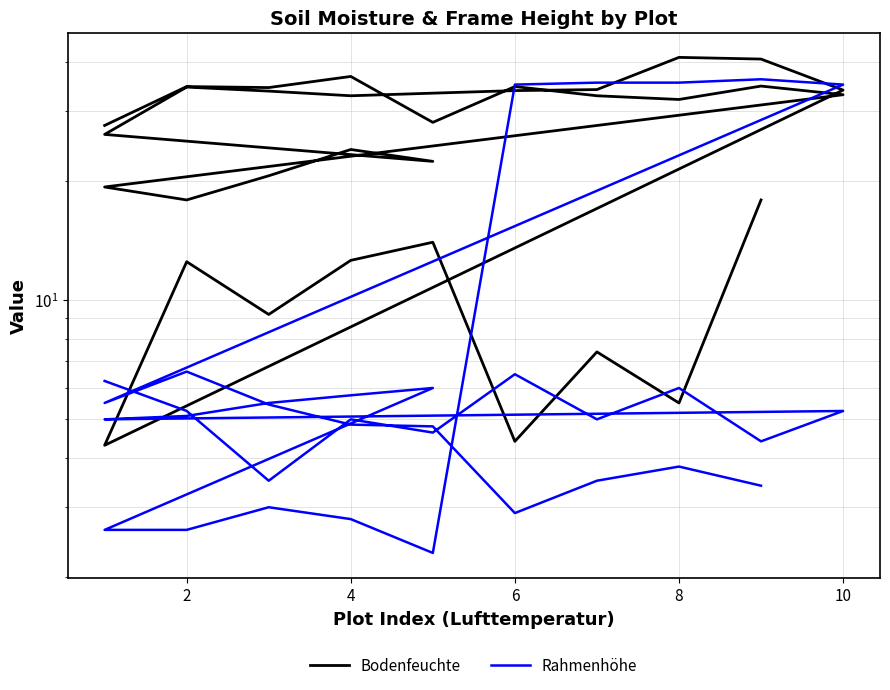

After their last crossing, which series has the higher values: Rahmenhöhe or Bodenfeuchte?

Bodenfeuchte